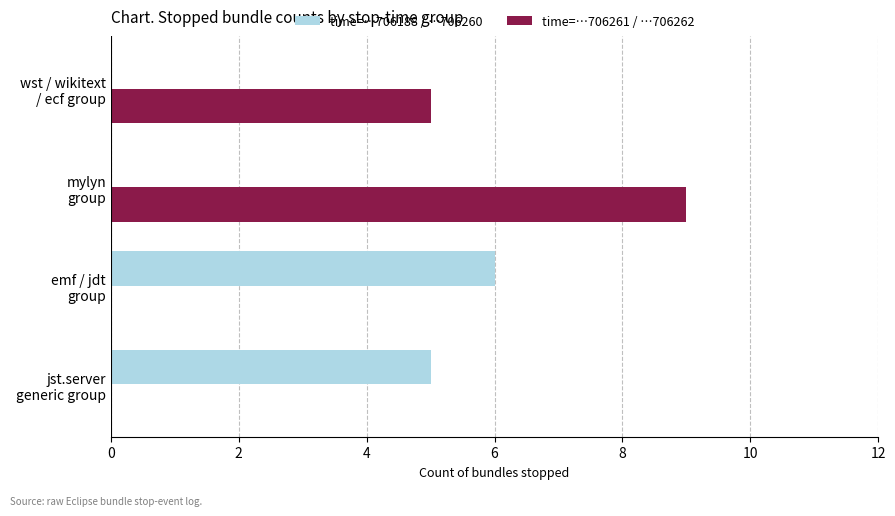

At which category is the sum across all series the highest?

mylyn
group